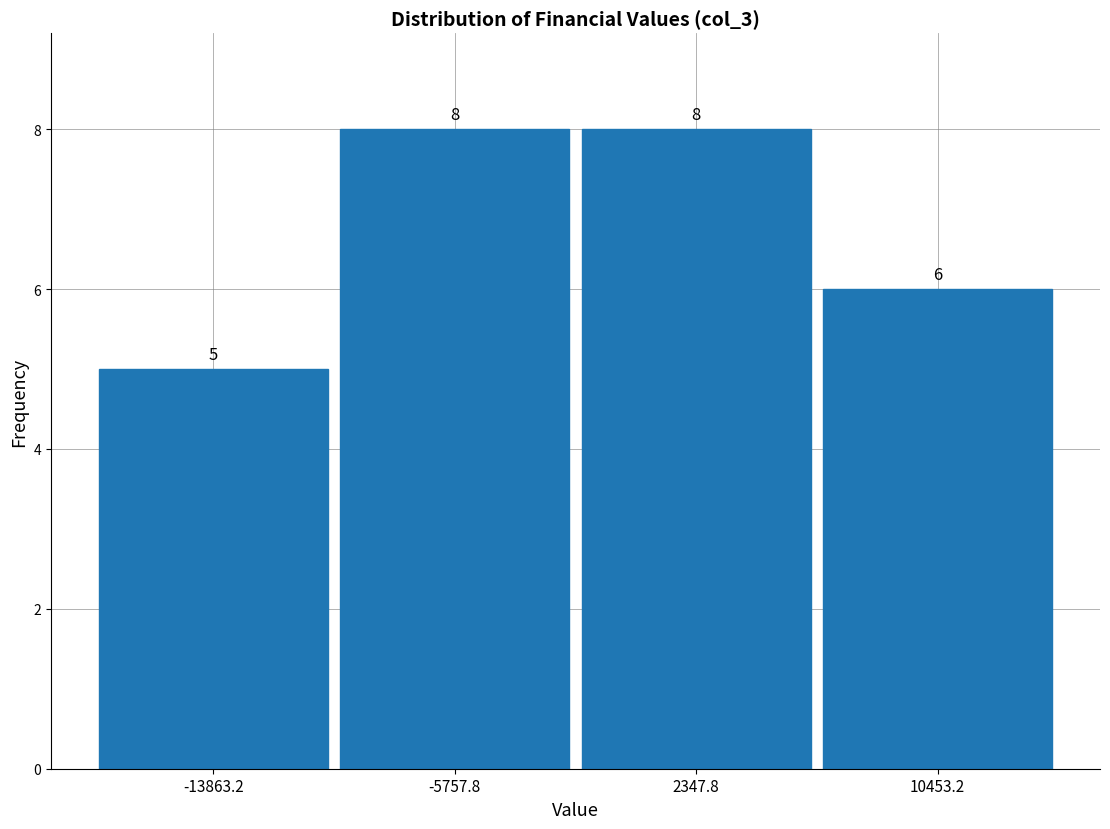

Reading left to right, list every bar in this chart as the range it spans on the x-axis followed by its height. The bar edges are not printed on the chart, so give them approximately, as read against the axis.

-18000 to -10000: 5
-10000 to -2000: 8
-2000 to 6000: 8
6000 to 15000: 6